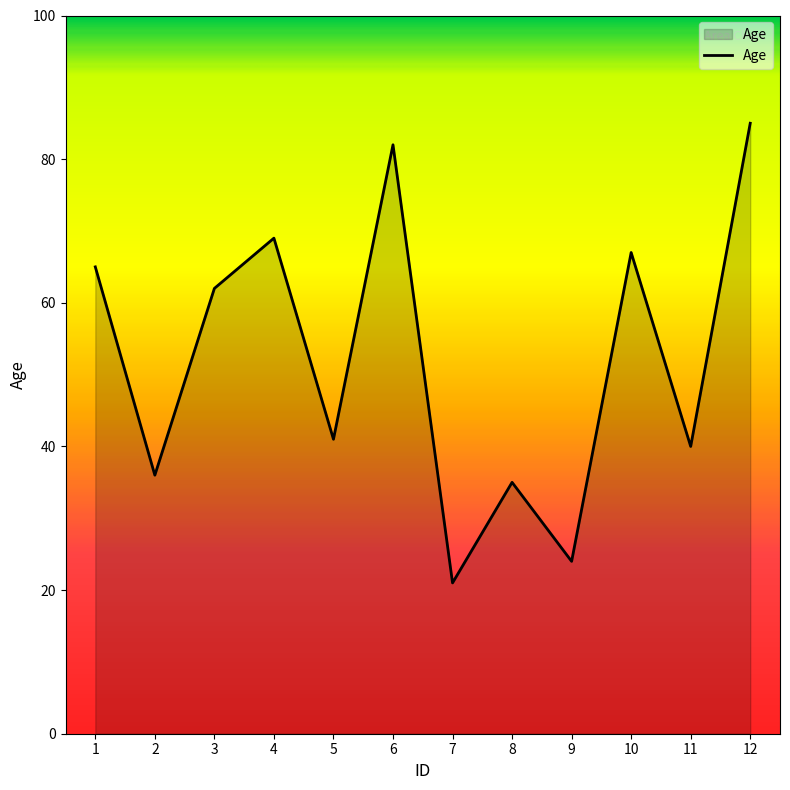

What is the change in value from 1 to 11?

-25